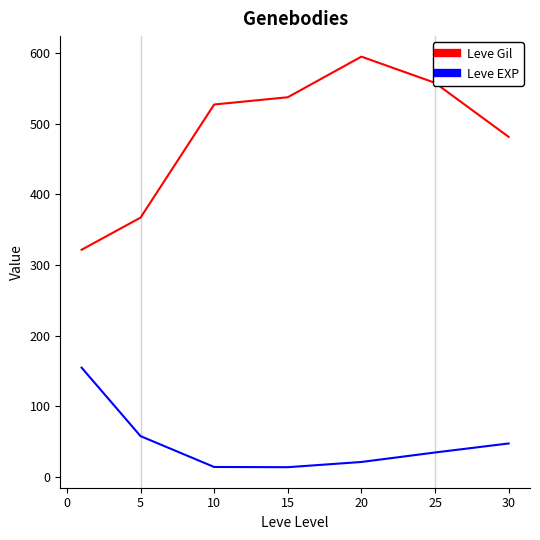

What is the difference between the second highest and second lowest values in the Leve Gil series?

191.0